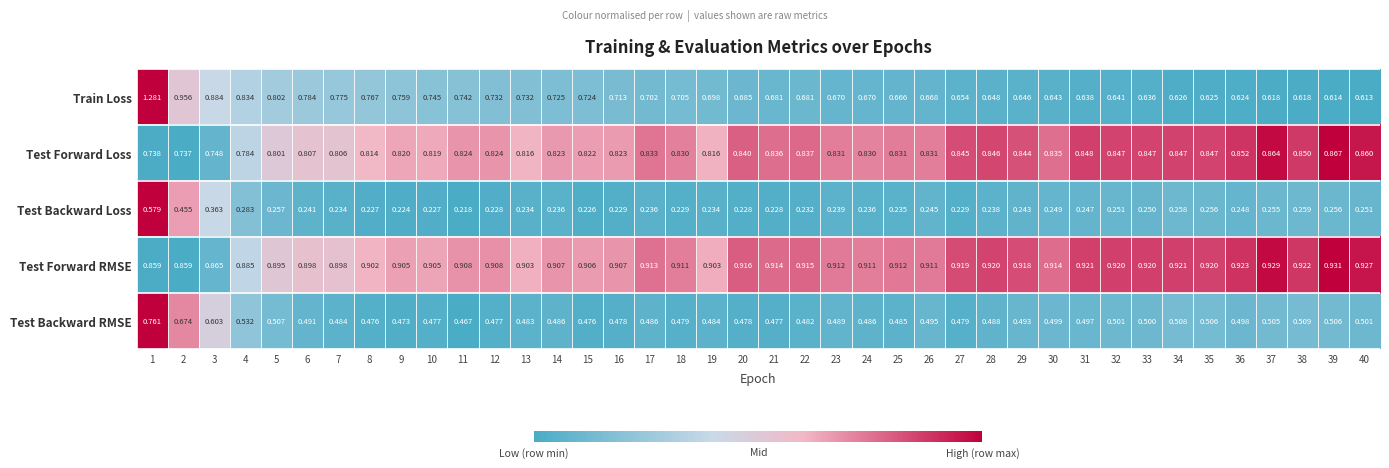

Which series changed the most between 3 and 13?

Train Loss